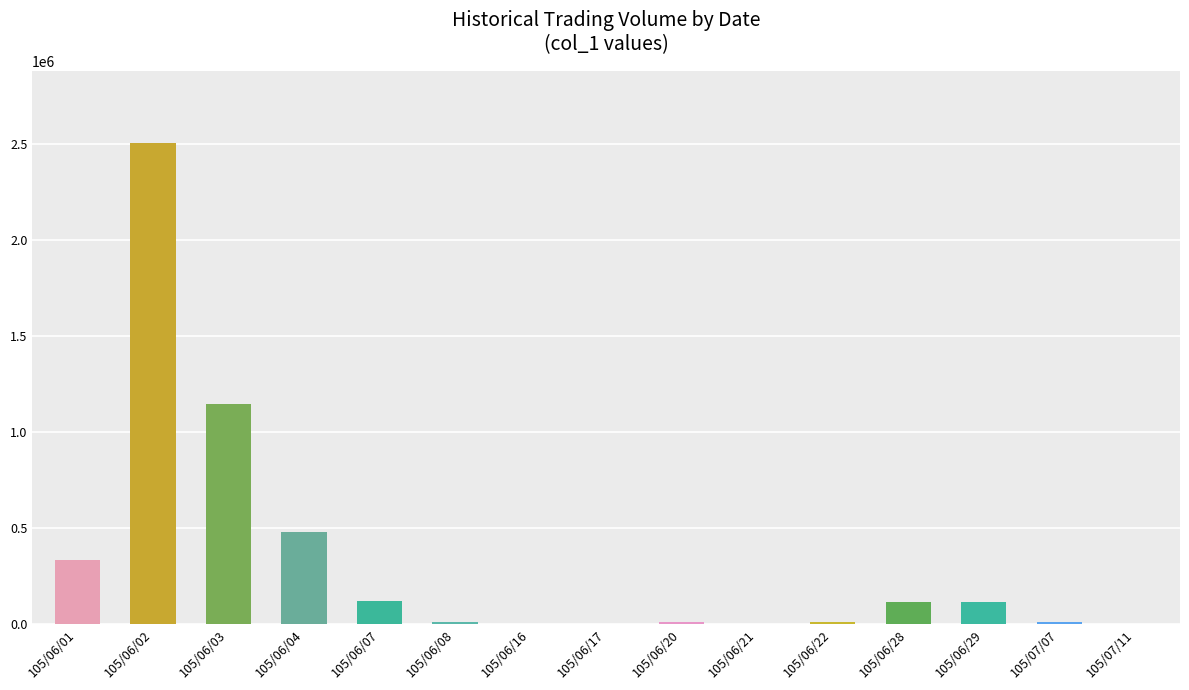

The value at 105/06/02 is 2504000. True or false?

True